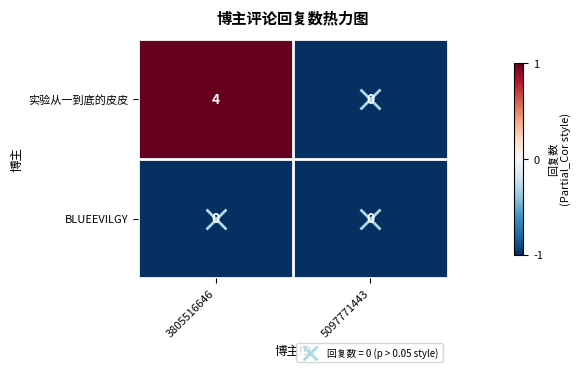

Which series has the largest range (max minus min)?

实验从一到底的皮皮